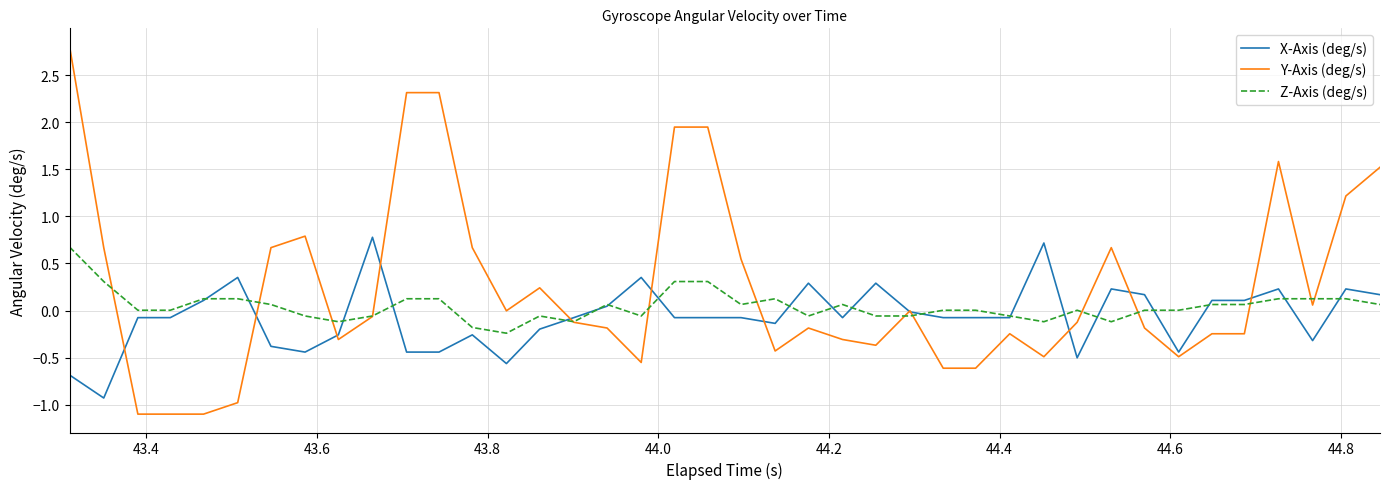

What is the maximum value for Y-Axis (deg/s)?

2.8